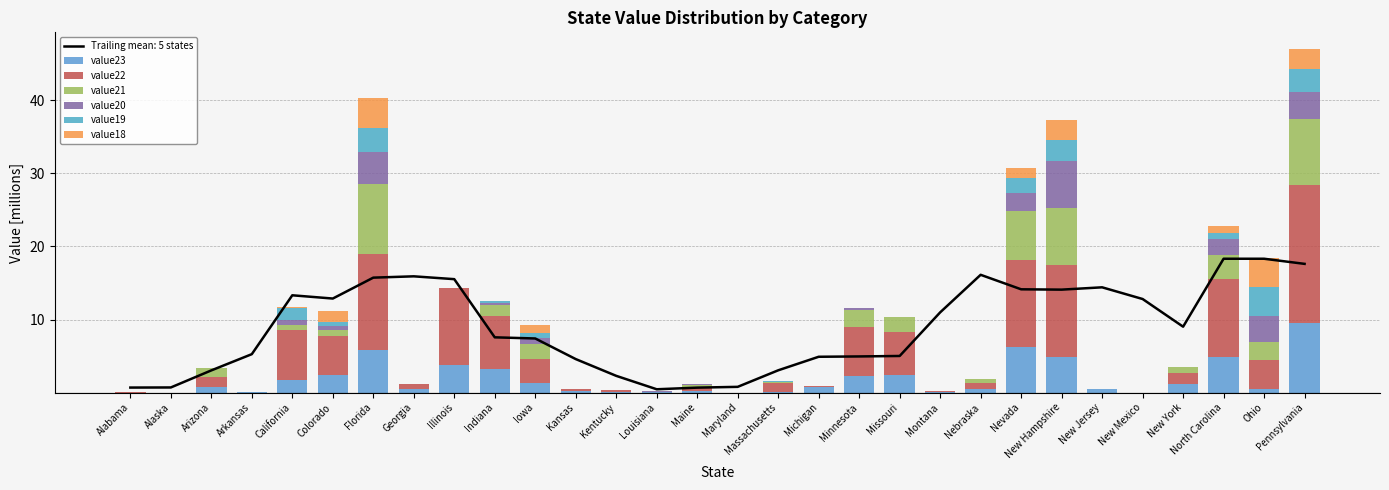

What is the difference between the highest and lowest values at California?

6.8